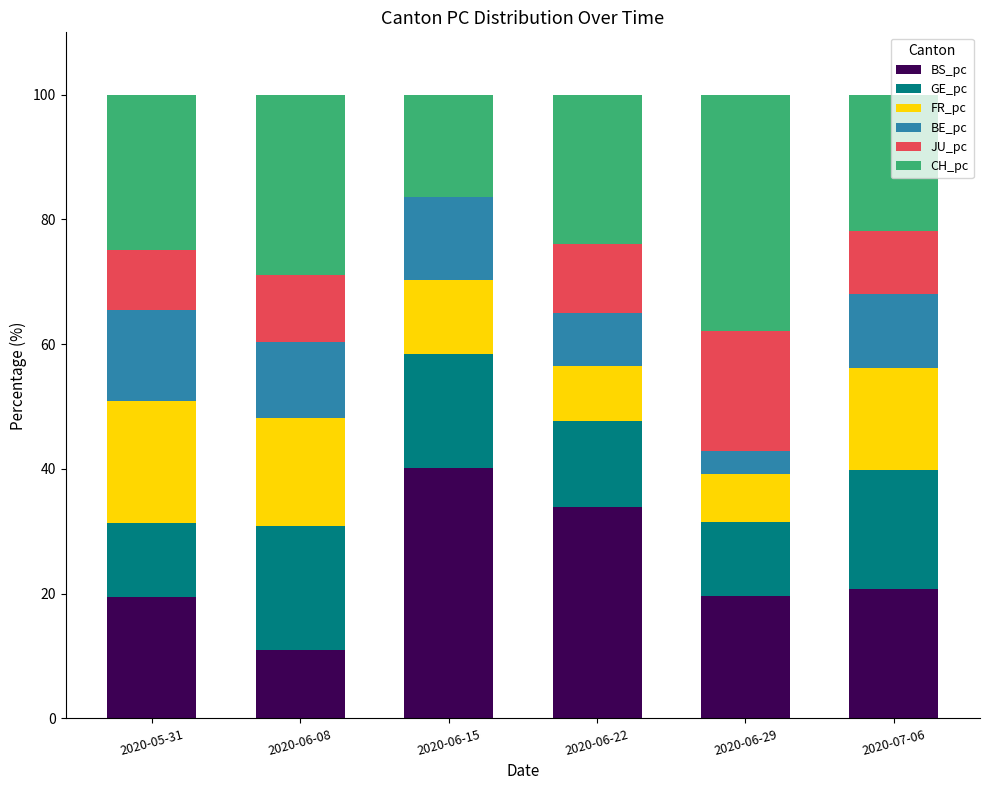

The BS_pc series shows 20.8 at 2020-07-06. True or false?

True